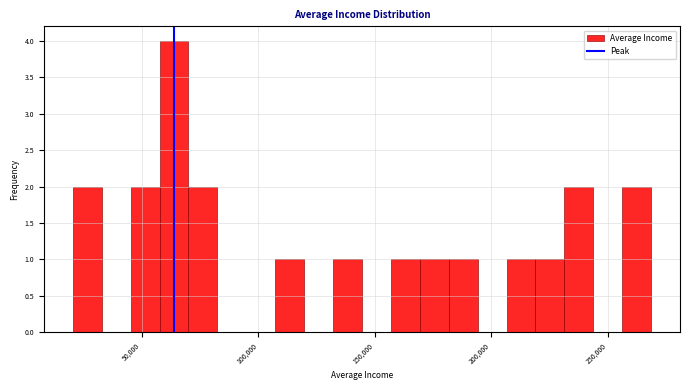

Read against the x-axis, roughly where is the centre of the tallest bar?

65000